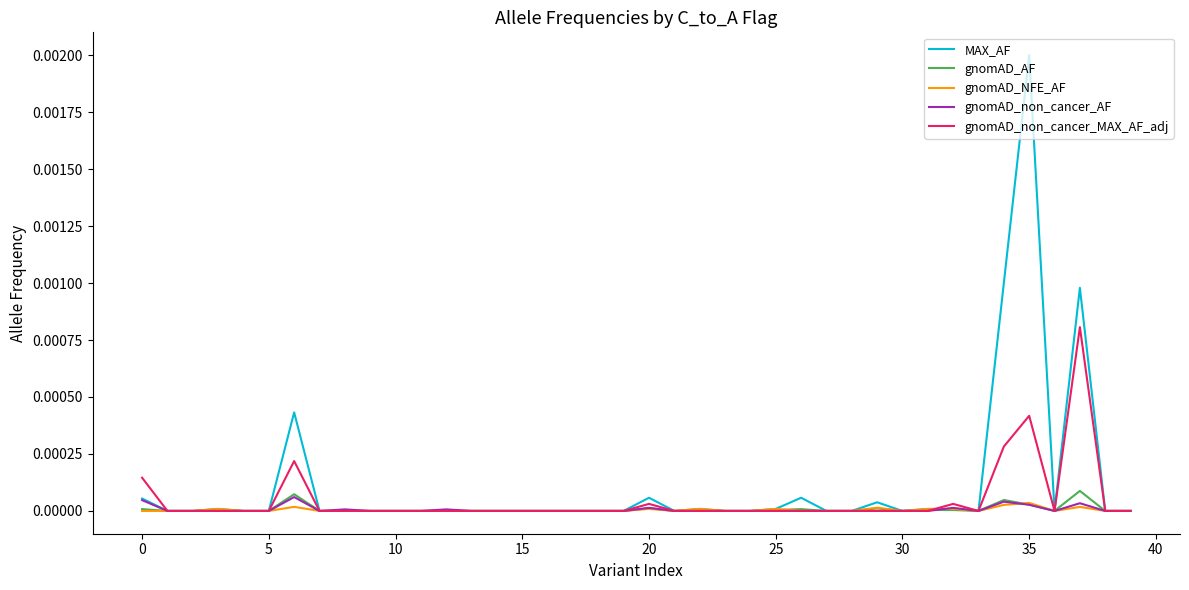

What are all the series names shown in the legend?

MAX_AF, gnomAD_AF, gnomAD_NFE_AF, gnomAD_non_cancer_AF, gnomAD_non_cancer_MAX_AF_adj